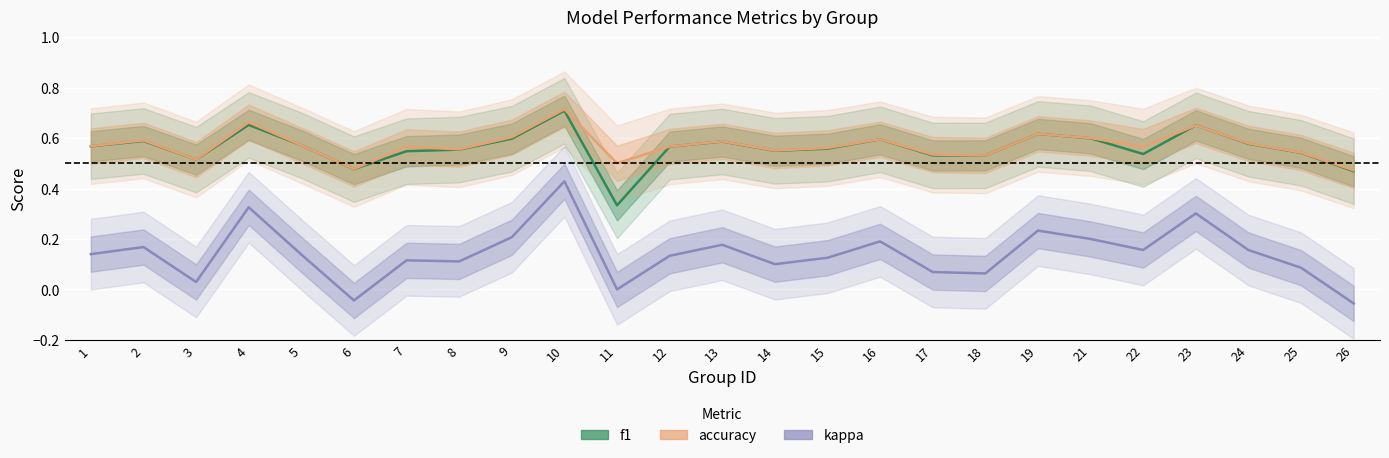

Between which two adjacent categories do f1 and accuracy first intersect?

22 and 23